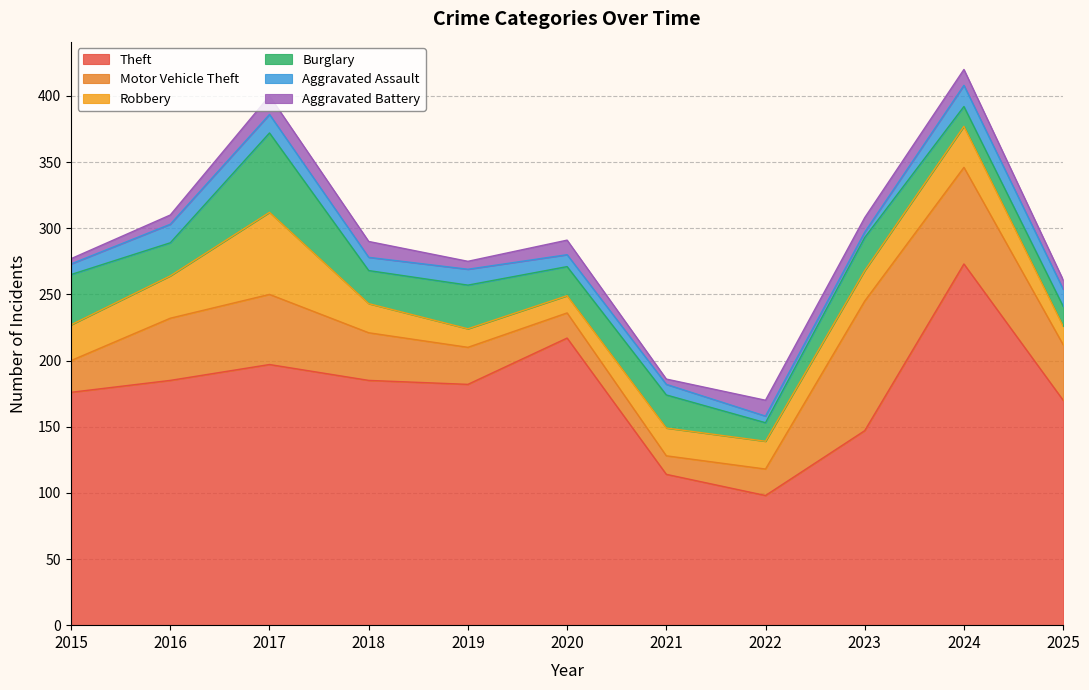

At how many categories does at least one series exceed 32?

11